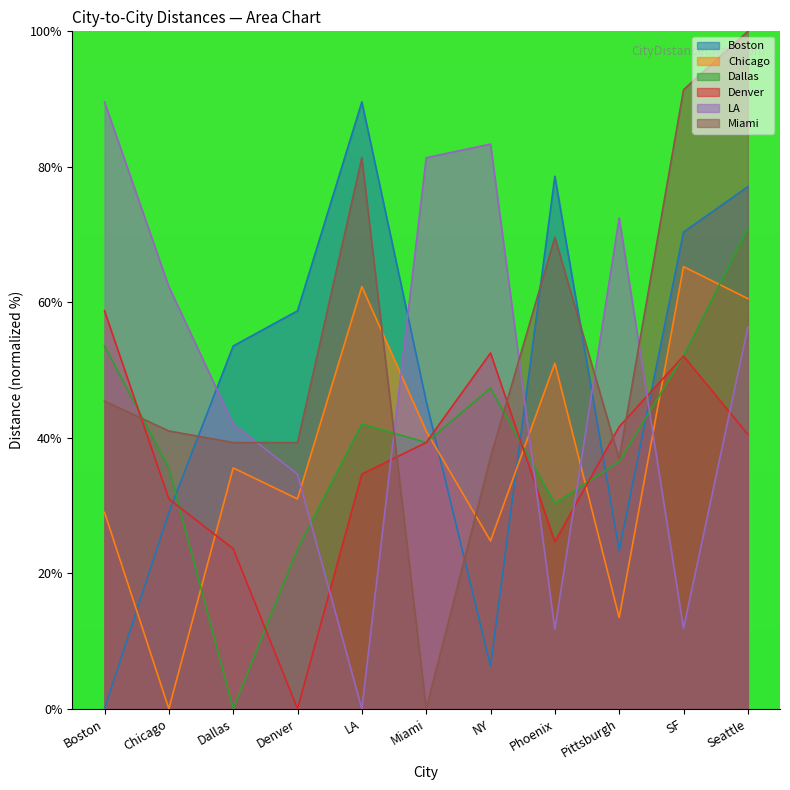

Is the value of Boston at SF greater than the value of Miami at NY?

Yes